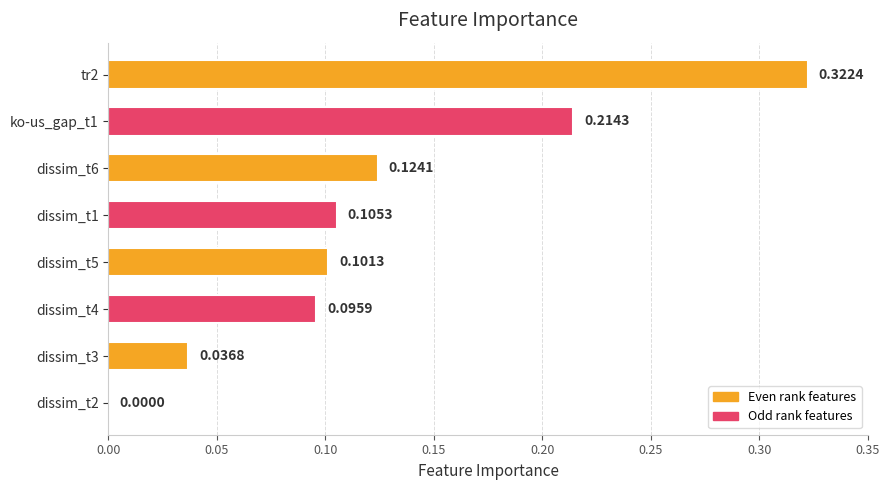

What is the change in value from tr2 to dissim_t2?

-0.3